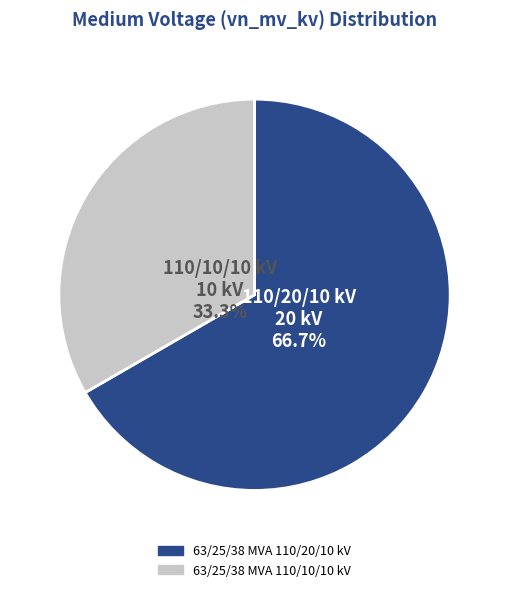

Count the number of slices in the pie.

2